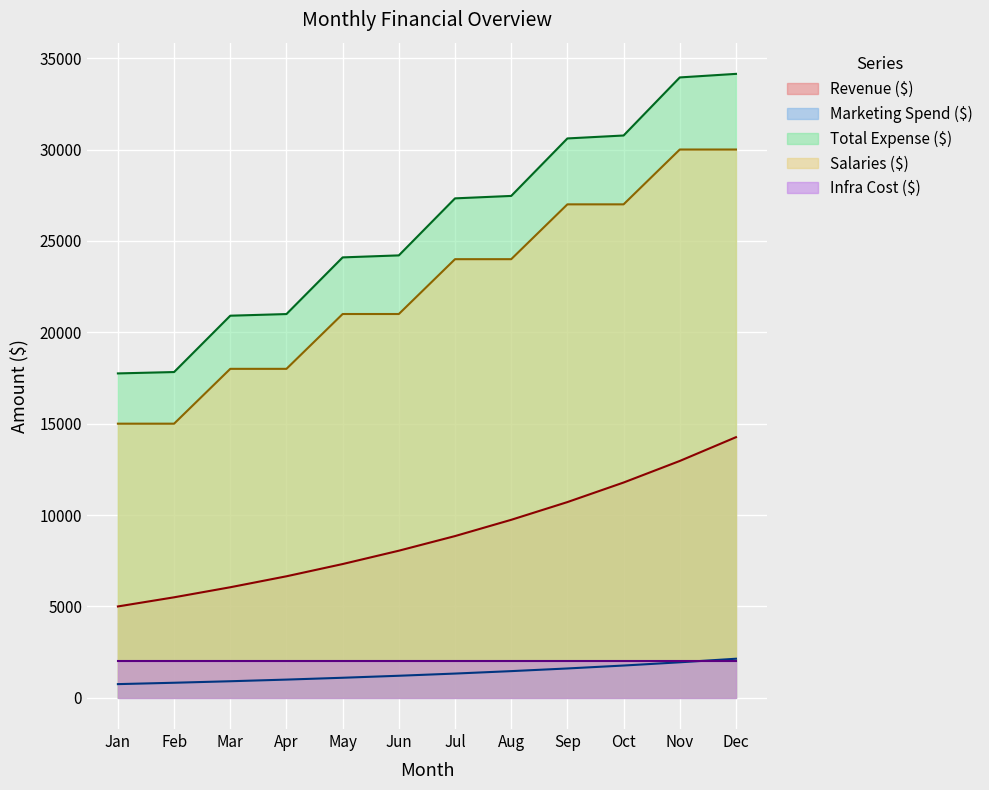

What is the maximum value for Marketing Spend ($)?

2139.0